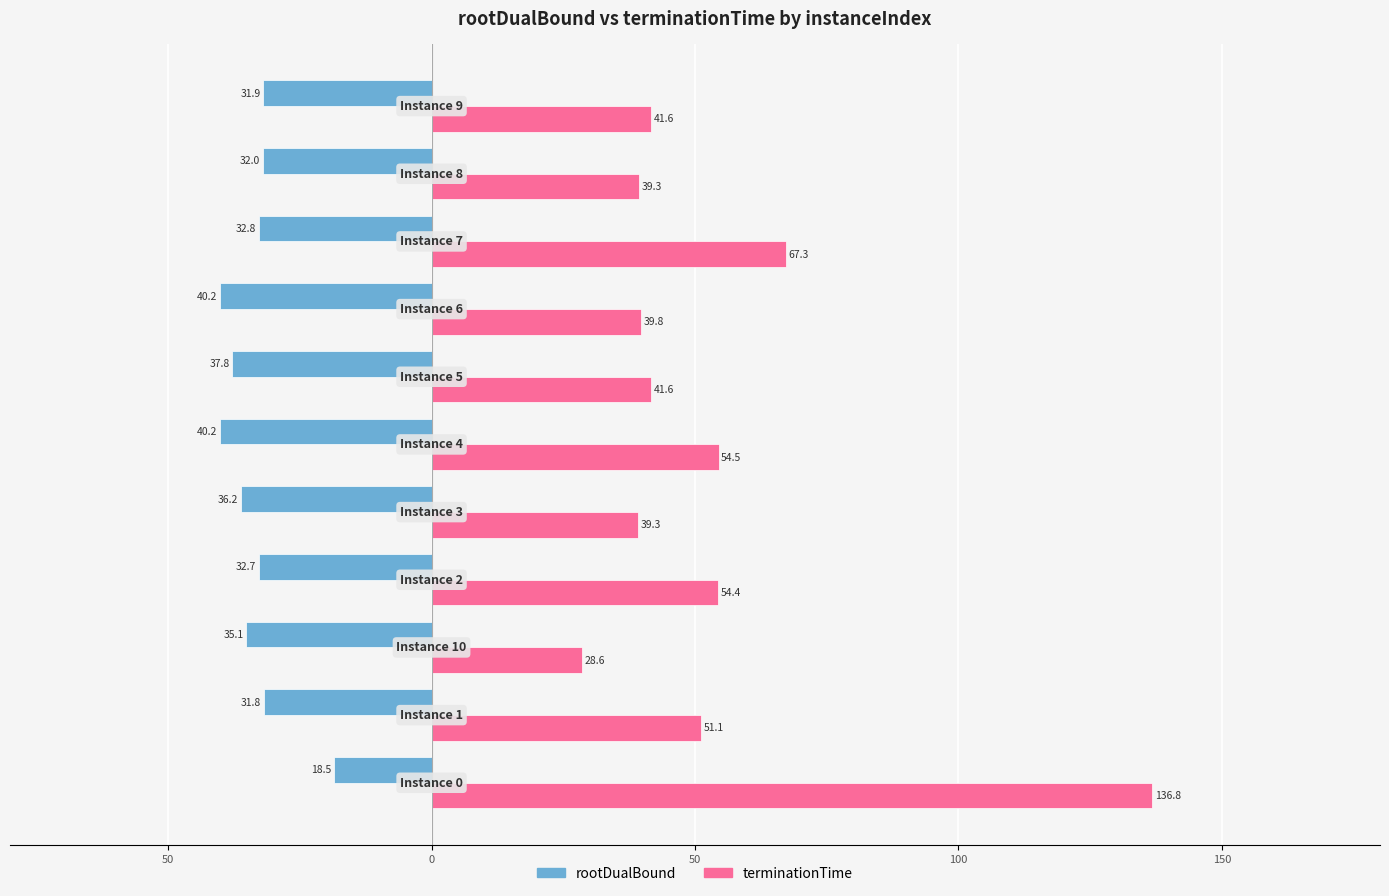

What is the average value of the terminationTime series?

54.0